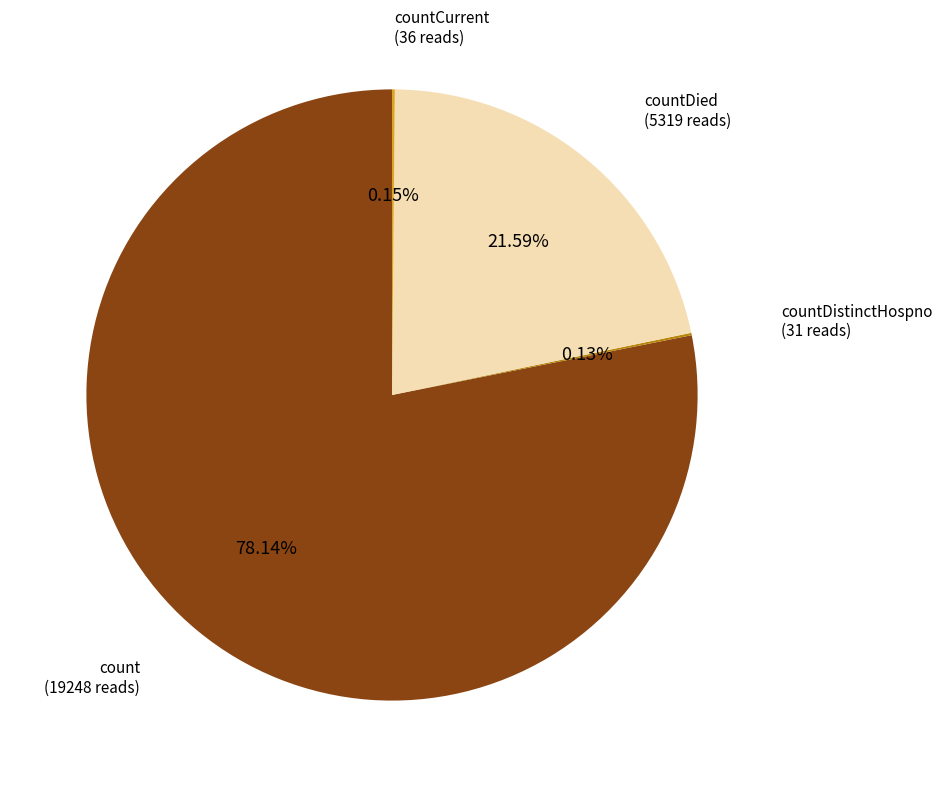

Is there a majority slice in this chart?

Yes